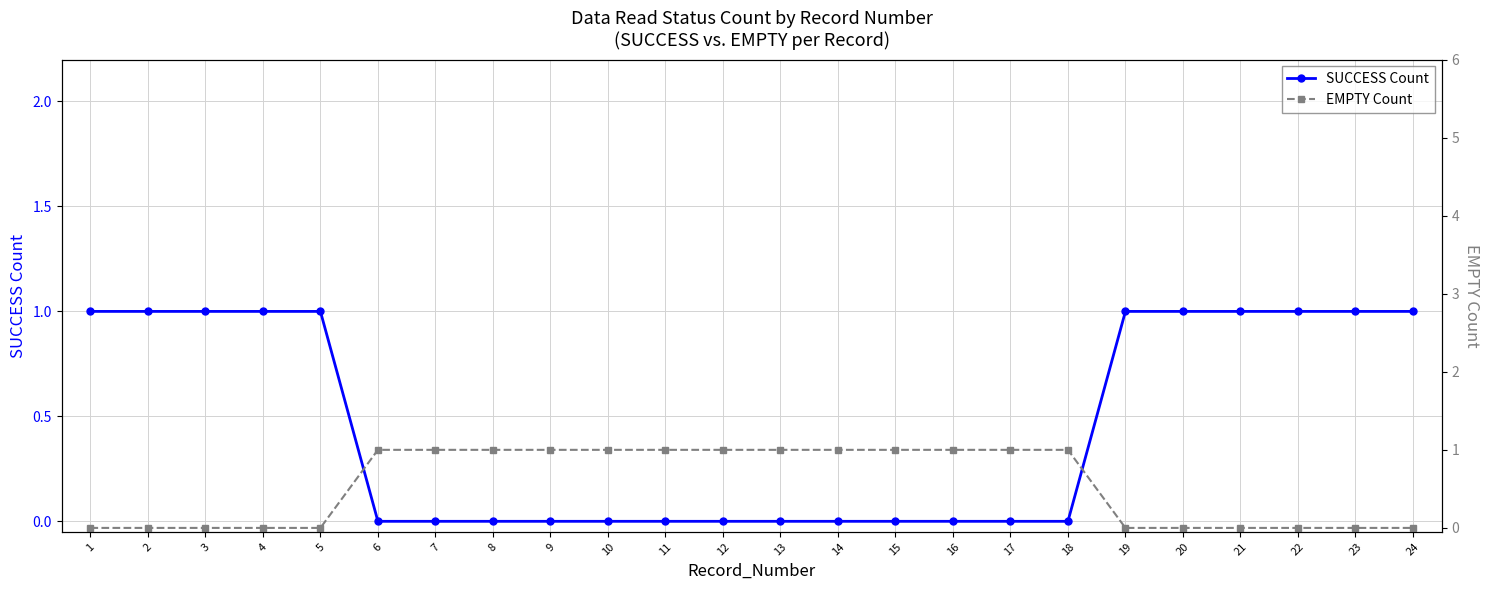

How many data points does each series have?

24